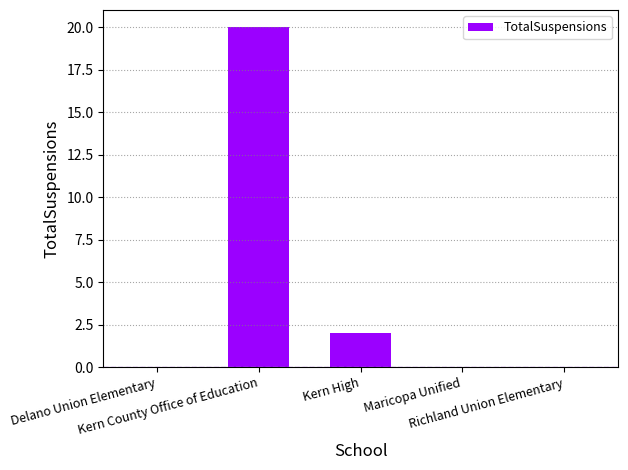

Which label corresponds to the largest value in the chart?

Kern County Office of Education